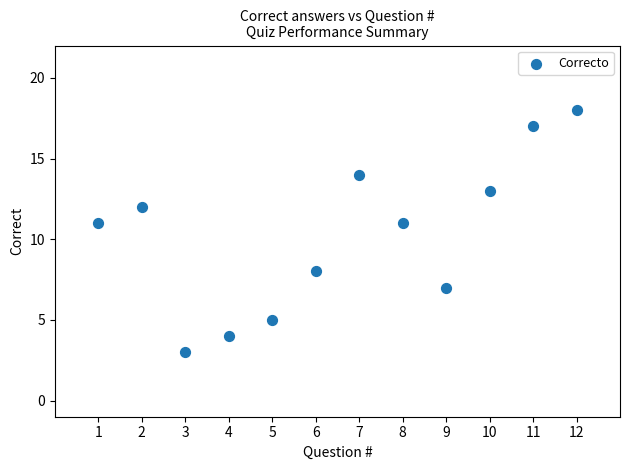

What is the average Y value?

10